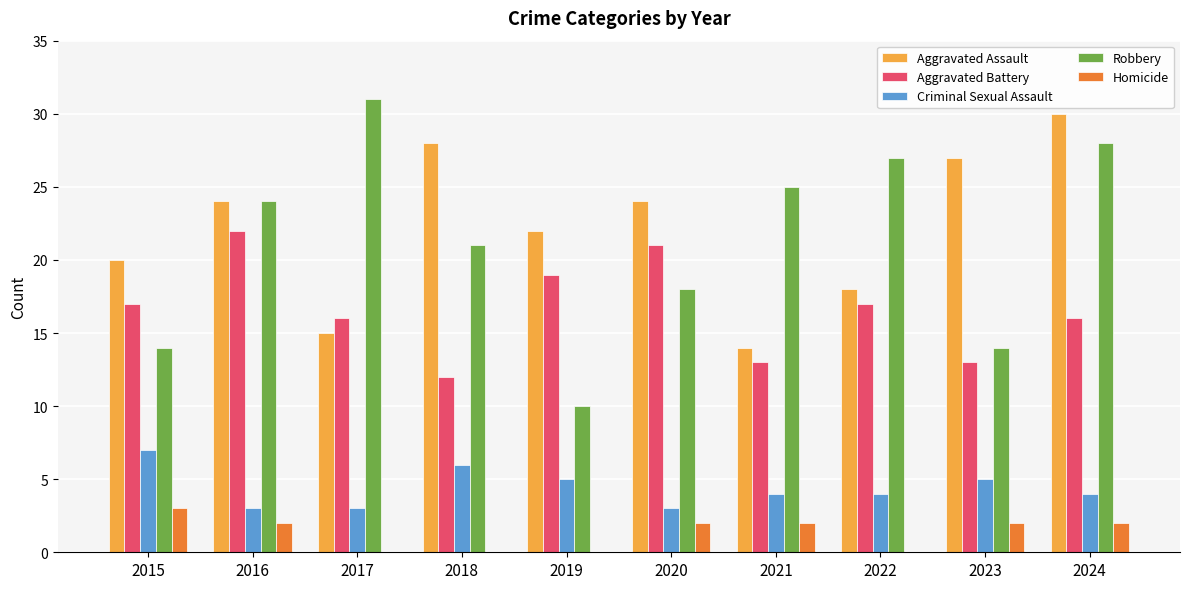

Does the chart contain stacked bars?

No